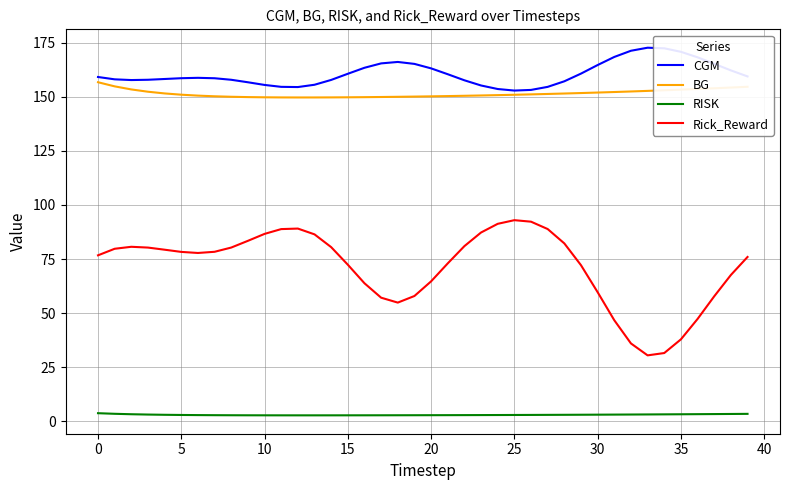

Which series has the largest total across all categories?

CGM